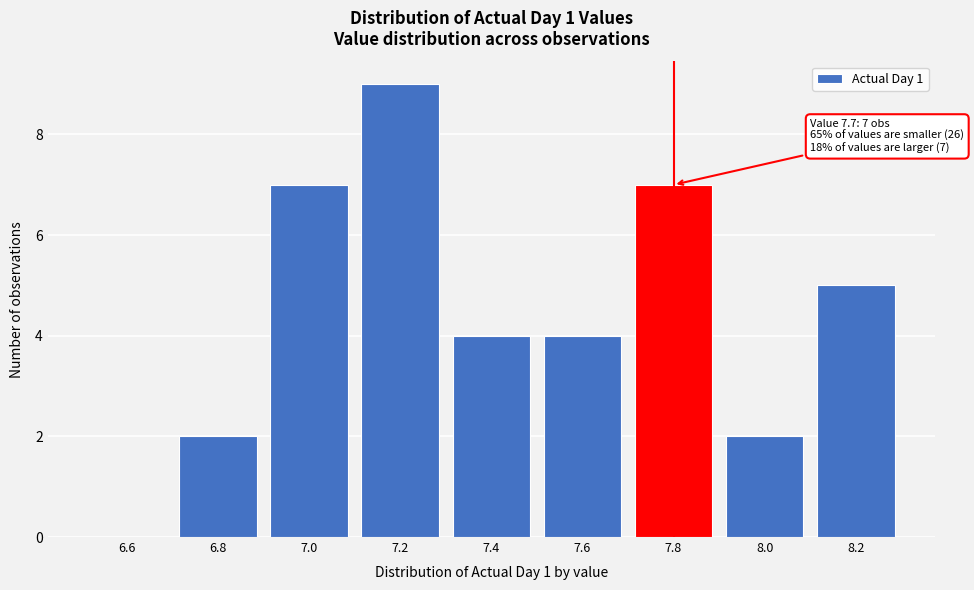

Reading left to right, what are all the values shown in this chart?

6.6=0	6.8=2	7.0=7	7.2=9	7.4=4	7.6=4	7.8=7	8.0=2	8.2=5